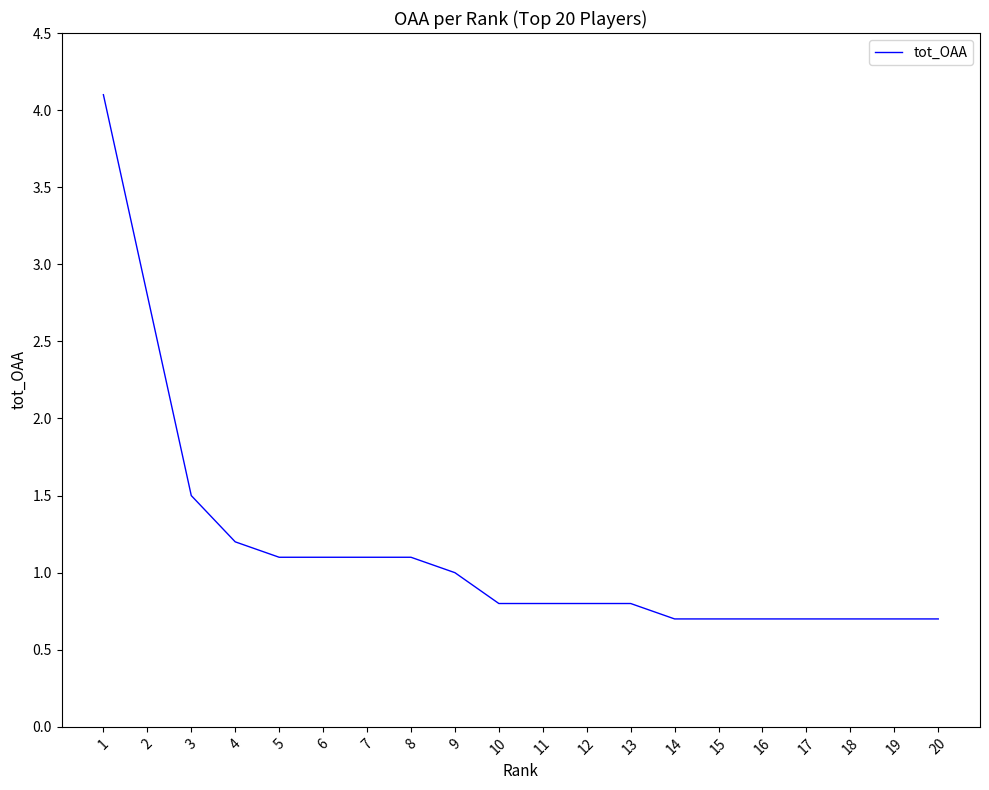

What is the change in value from 2 to 3?

-1.3